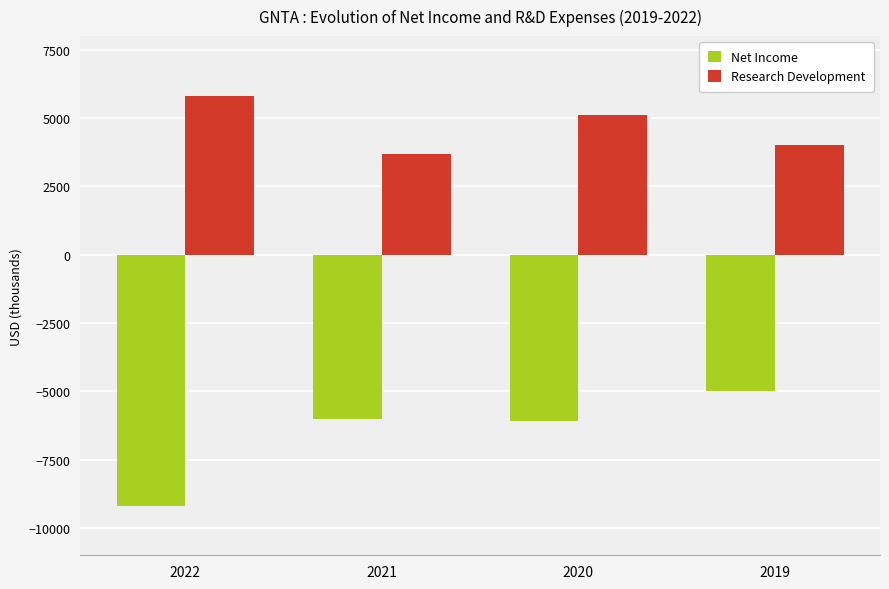

How many bars are there in each group?

2